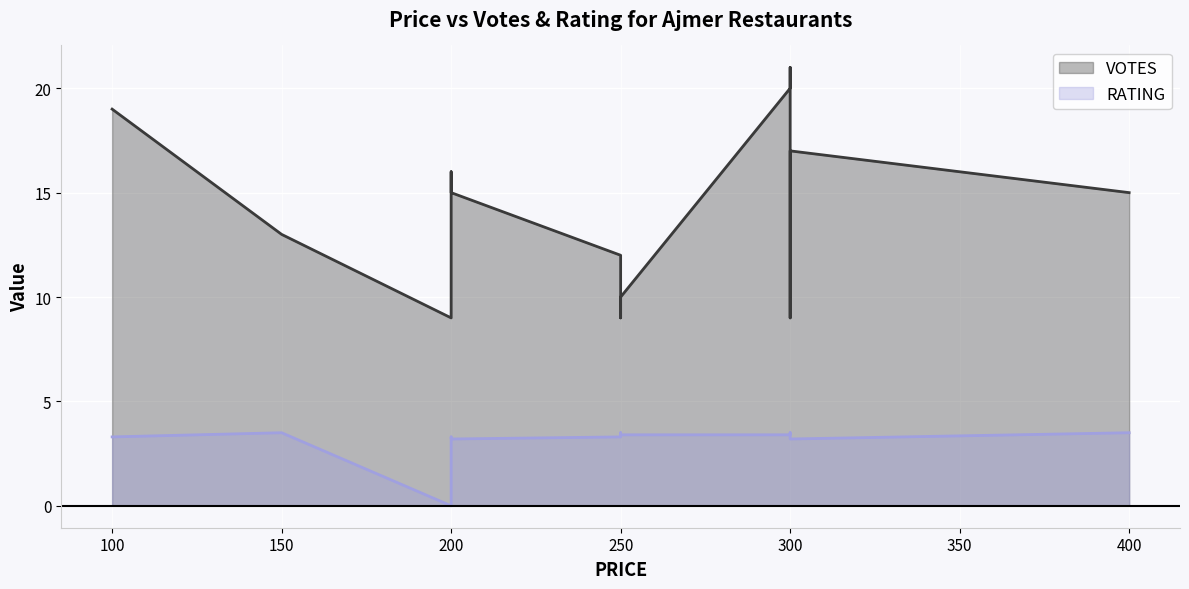

Where is the data nearest to the value 1?

200